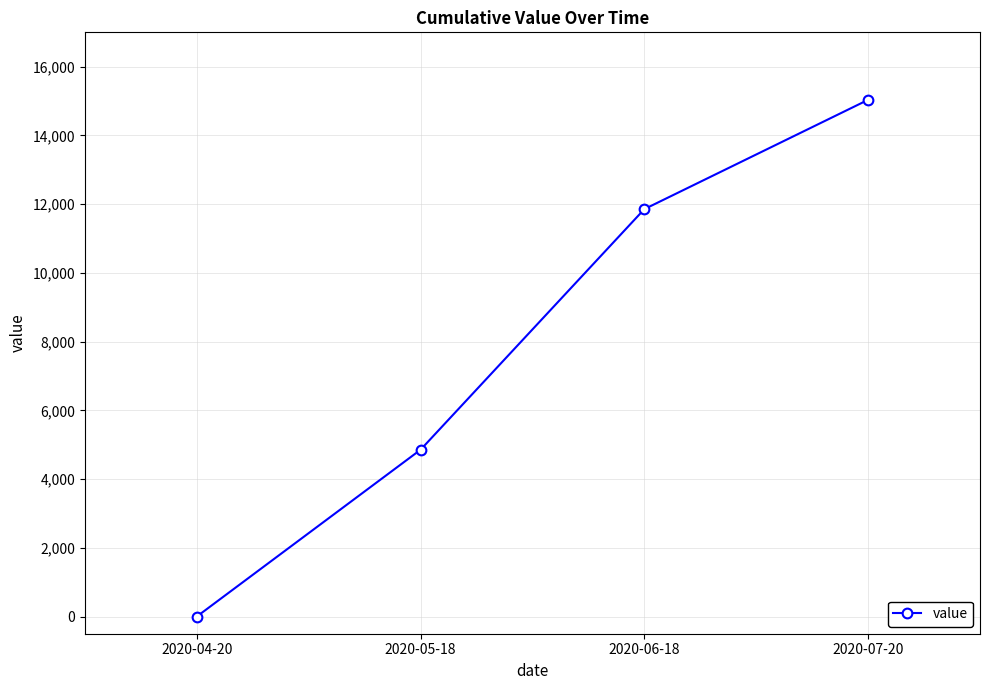

What is the difference between the second highest and minimum values?

11855